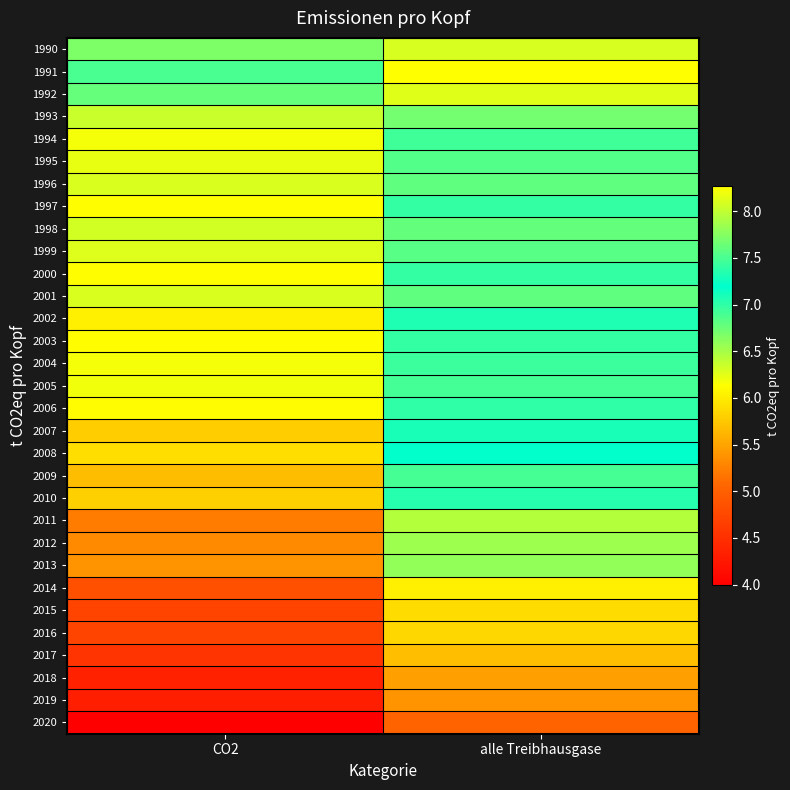

What is the smallest value displayed?

4.0